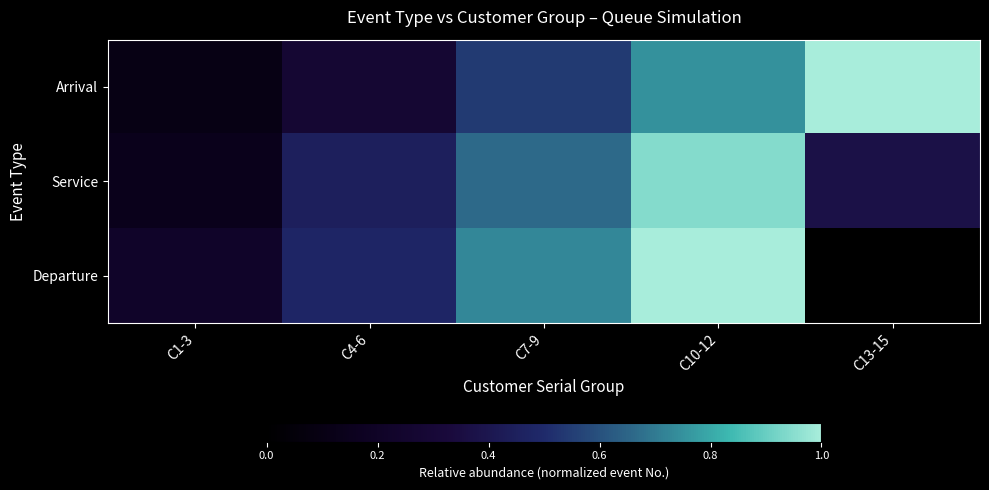

Rank the series by their maximum value, from lowest to highest.

Service, Arrival, Departure